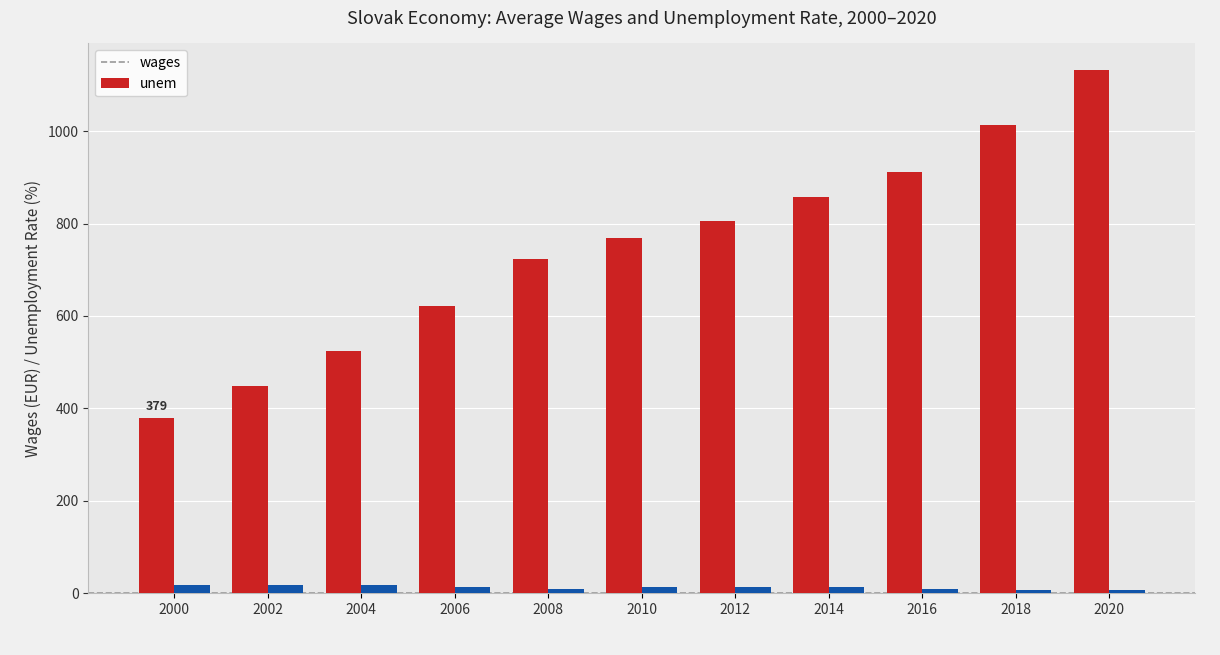

What is the sum of all unem values?

142.8